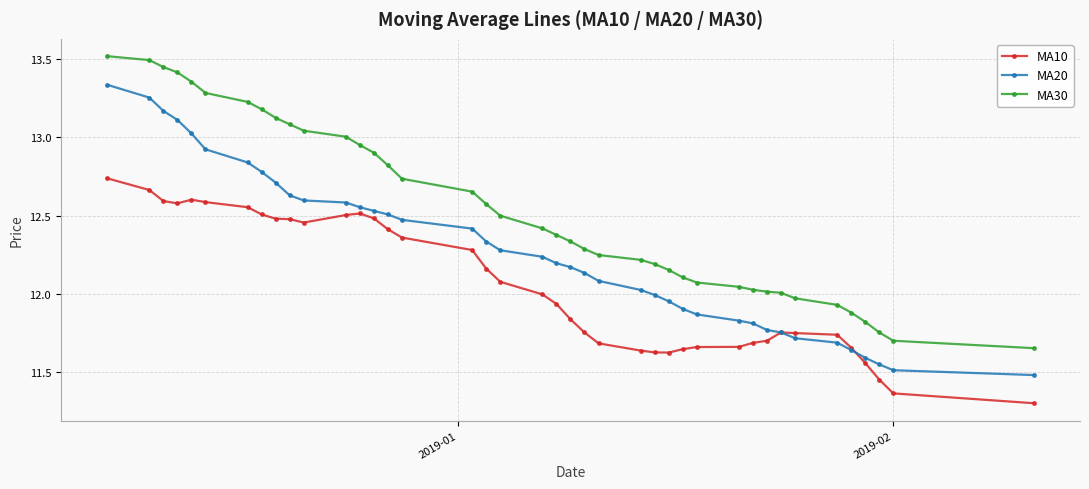

List the series in order of their overall mean, highest first.

MA30, MA20, MA10